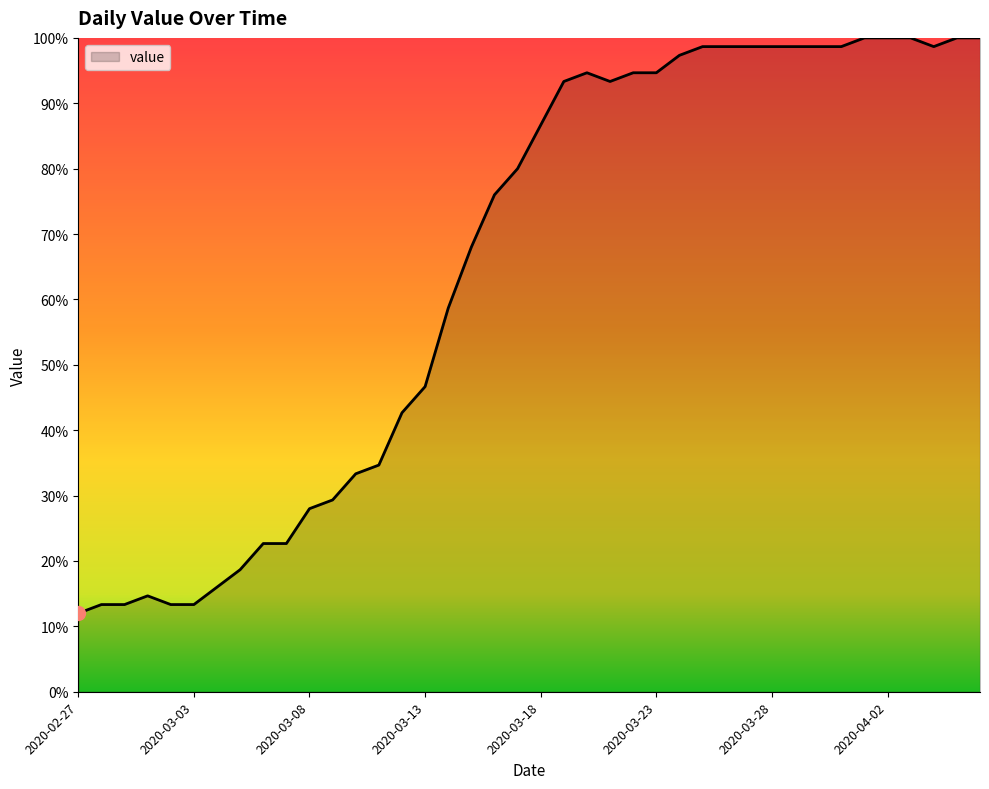

What is the greatest value displayed?

100.0